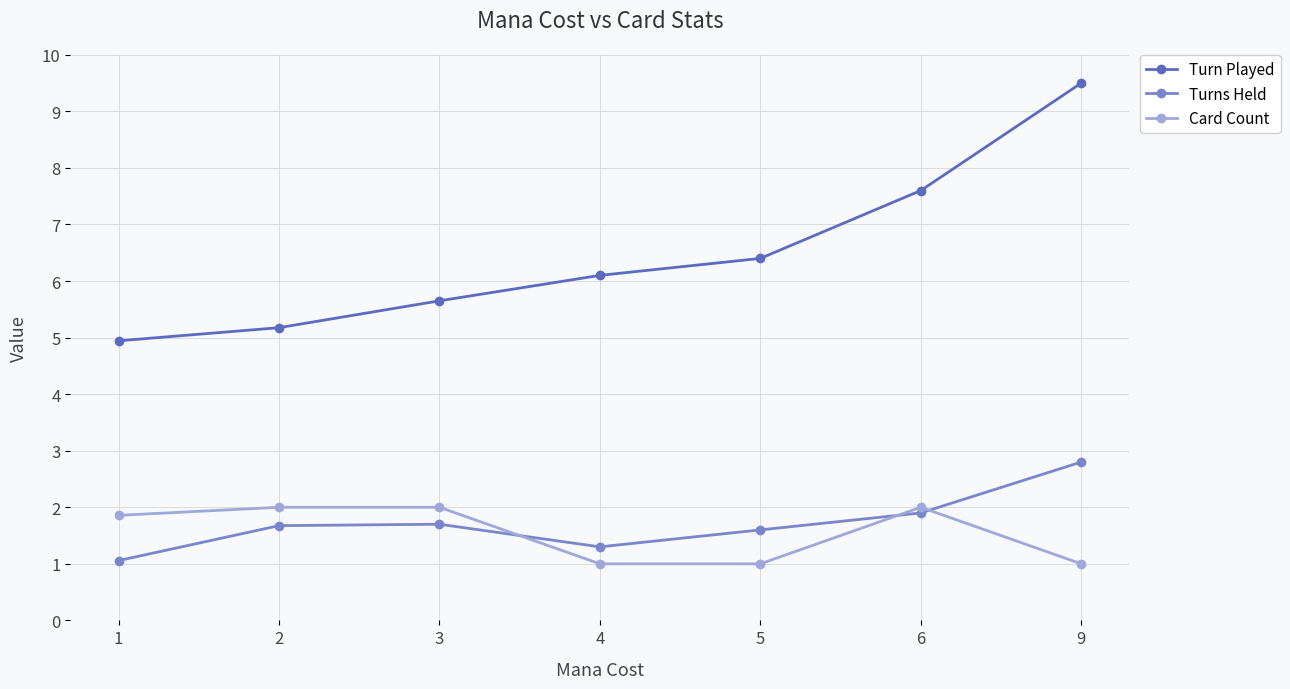

At which label does Turn Played first exceed 6?

4